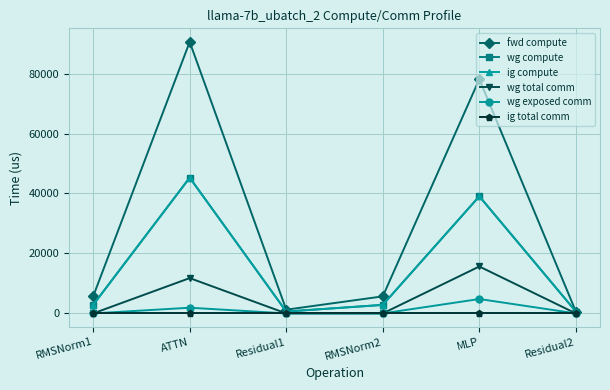

Is this an area chart (filled region under the line)?

No